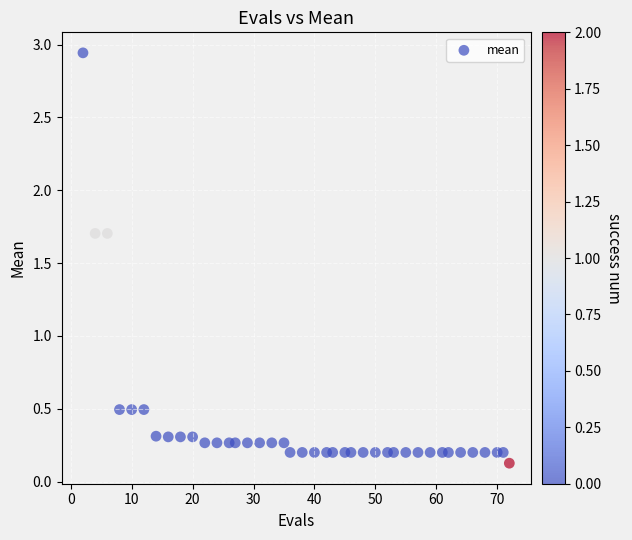

What is the range of Y values (max minus min)?

2.8